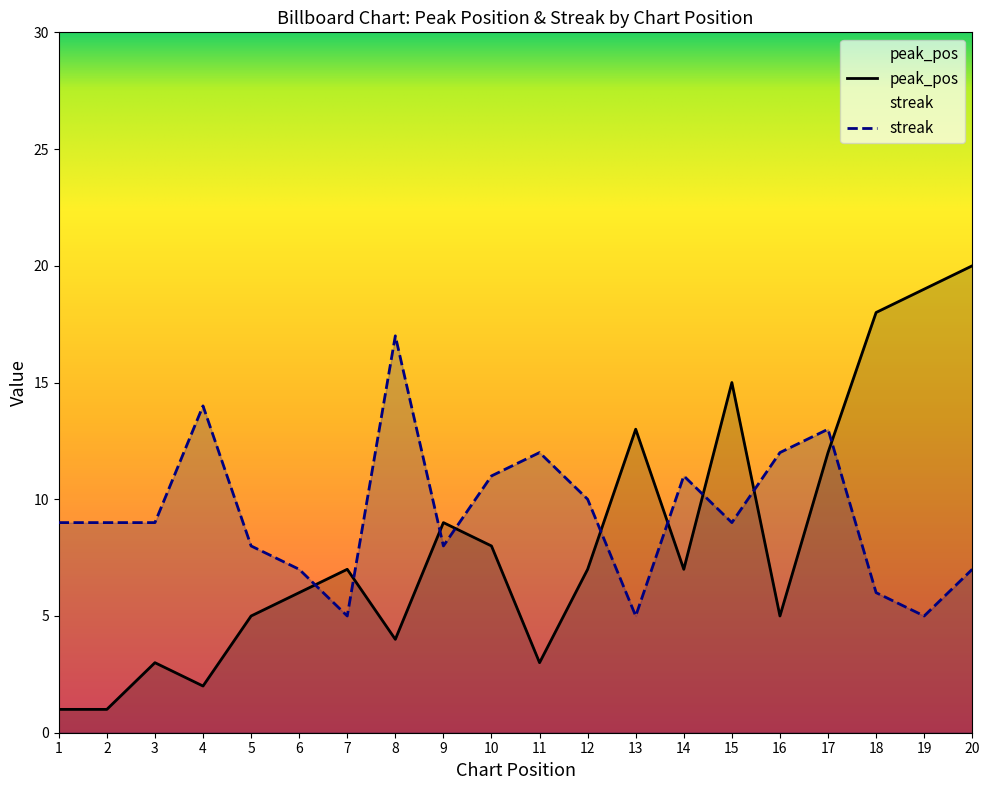

What is the difference between the highest and lowest values at 19?

14